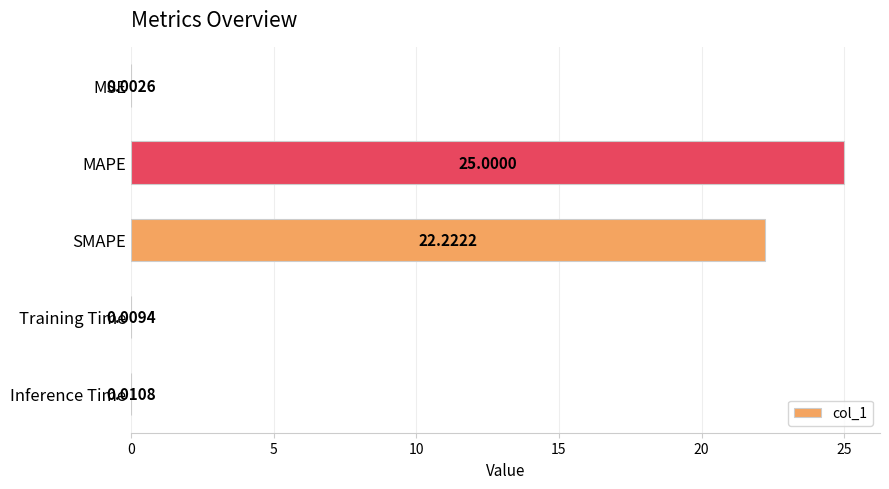

Between Training Time and Inference Time, which is larger?

Inference Time